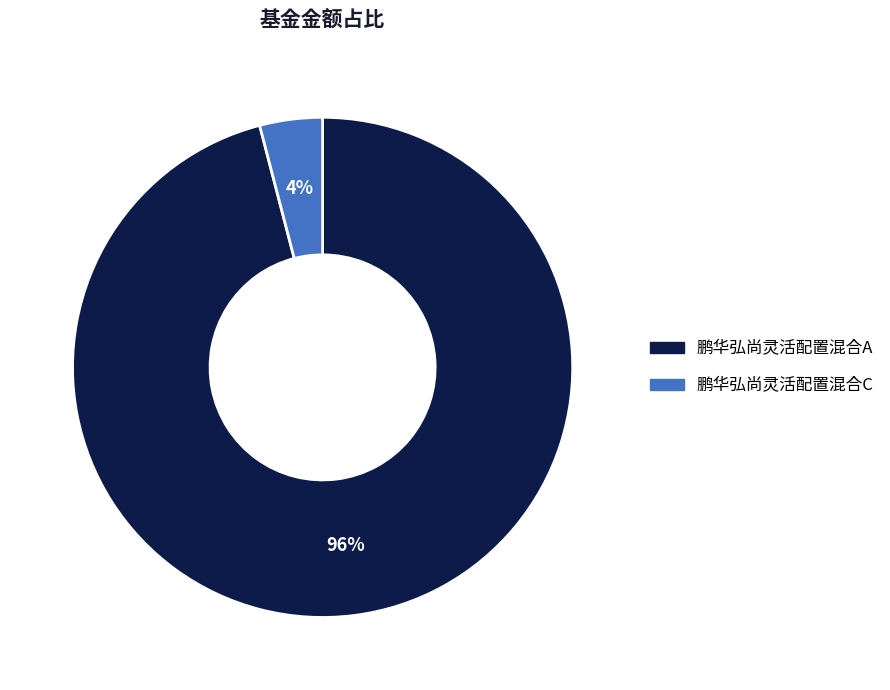

To the nearest percent, what is the difference between the 鹏华弘尚灵活配置混合A and 鹏华弘尚灵活配置混合C slice percentages?

92%